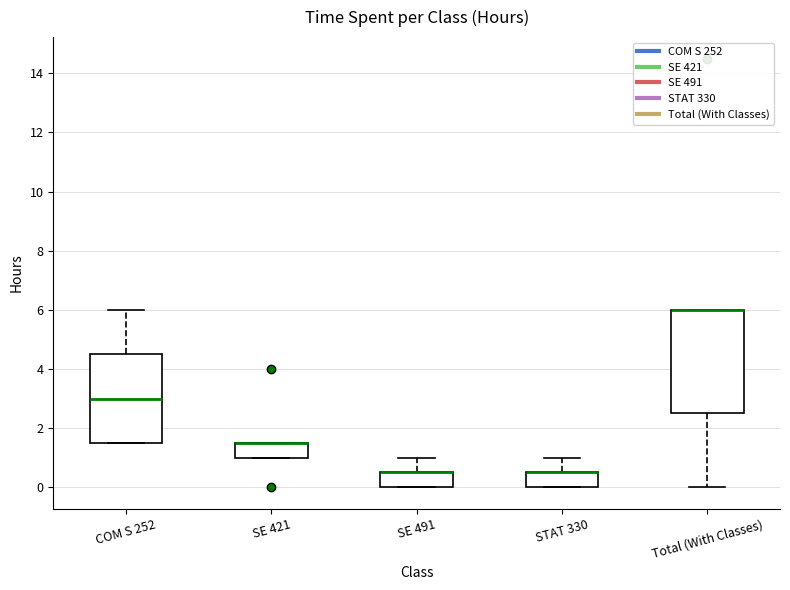

Reading left to right, transcribe this box plot: for each box, give where its median line is, the range the box spans, and where its two whiskers end, as read against the y-axis. The values are not printed on the chart, so give them approximately, as read against the axis.

COM S 252: median 3.0, box 1.6 to 4.6, whiskers 1.6 to 6.0
SE 421: median 1.6 (drawn on the box's upper edge), box 1.0 to 1.6, whiskers 1.0 to 1.6
SE 491: median 0.6 (drawn on the box's upper edge), box 0.0 to 0.6, whiskers 0.0 to 1.0
STAT 330: median 0.6 (drawn on the box's upper edge), box 0.0 to 0.6, whiskers 0.0 to 1.0
Total (With Classes): median 6.0 (drawn on the box's upper edge), box 2.6 to 6.0, whiskers 0.0 to 6.0